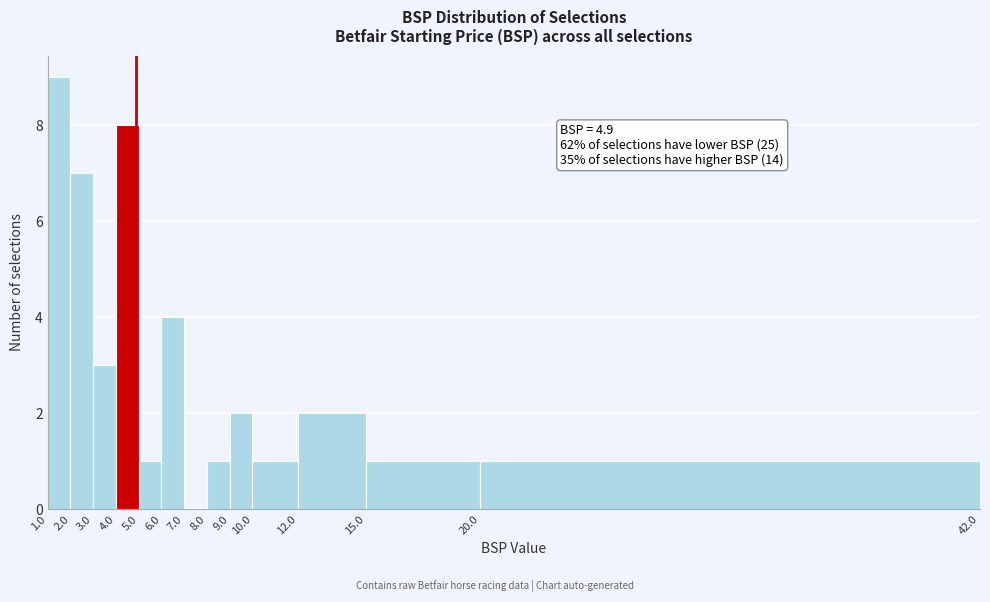

Over which range of the x-axis is the bar tallest?

1.0 to 2.0